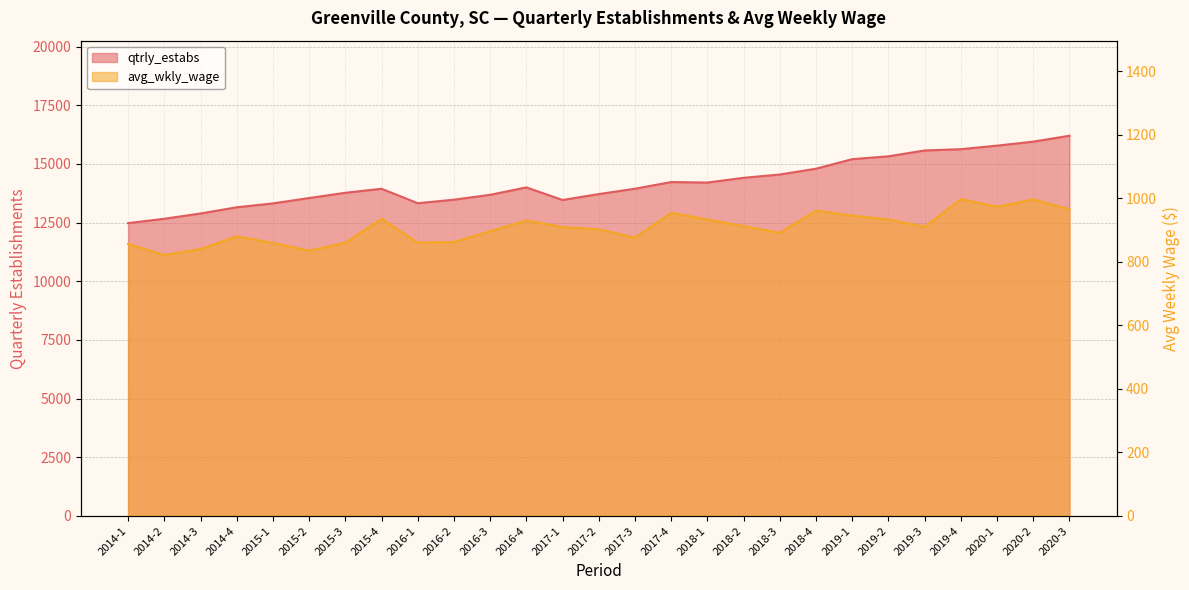

Reading left to right, list all the values displayed in this chart.

qtrly_estabs: 12477	12663	12888	13153	13318	13547	13770	13942	13326	13477	13684	14000	13463	13715	13944	14227	14207	14408	14549	14796	15203	15324	15573	15628	15779	15949	16201
avg_wkly_wage: 856	821	840	880	859	835	860	935	860	862	896	930	909	902	876	954	933	912	891	961	945	933	910	997	973	996	965